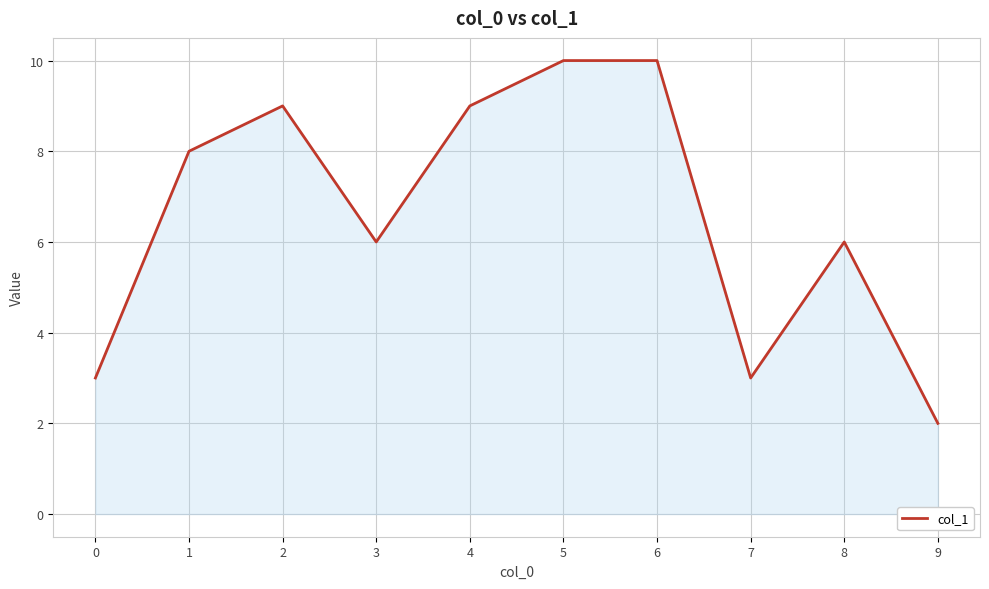

How many lines are shown in the chart?

1